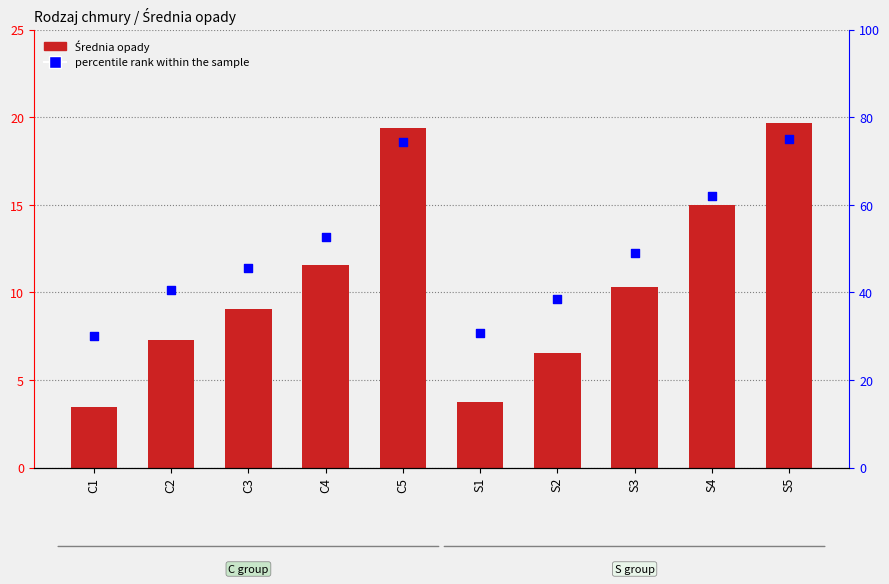

Which series has the largest Y range (max minus min)?

percentile rank within the sample